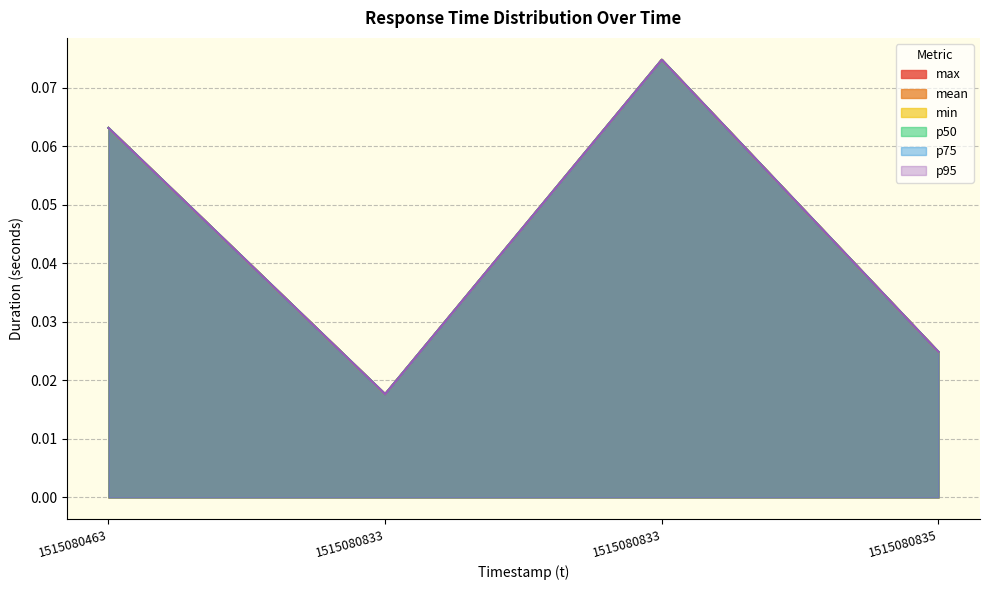

What are all the series names shown in the legend?

max, mean, min, p50, p75, p95